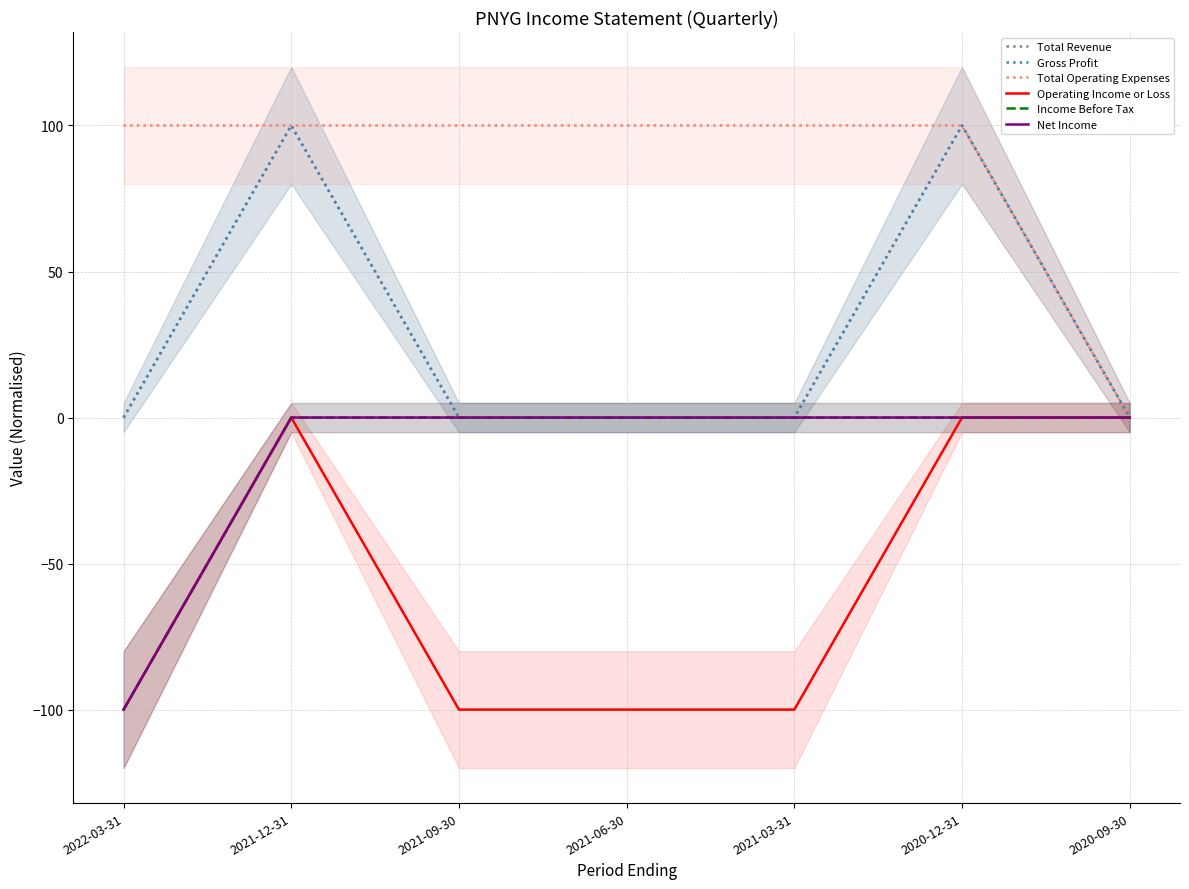

What is the maximum value shown in the chart?

100